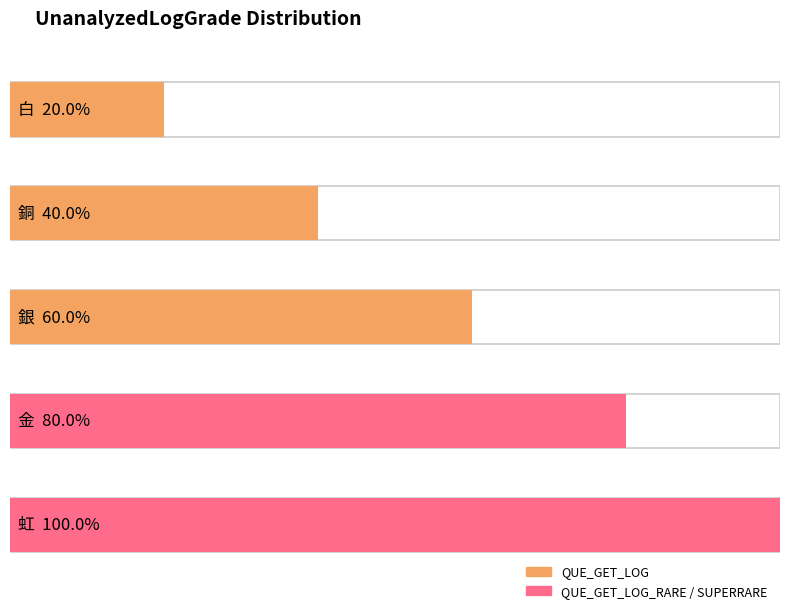

Between 白 and 金, which is larger?

金